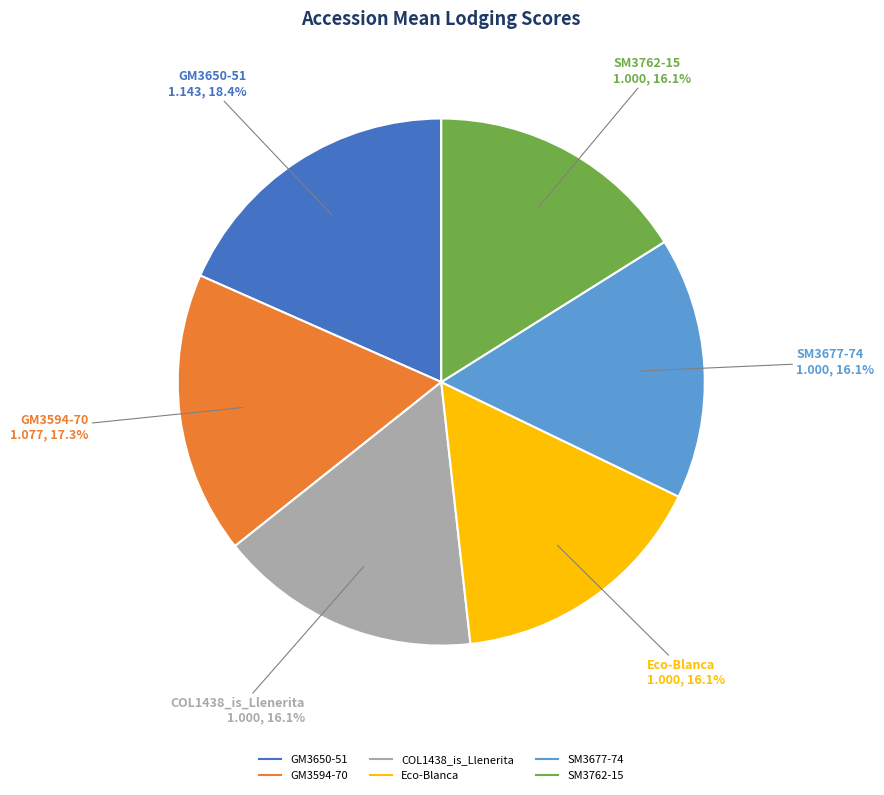

How many slices are in this pie chart?

6